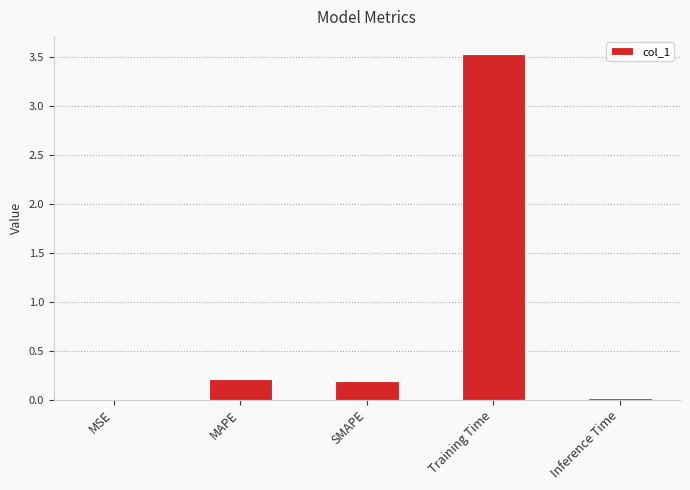

What is the average value?

0.8